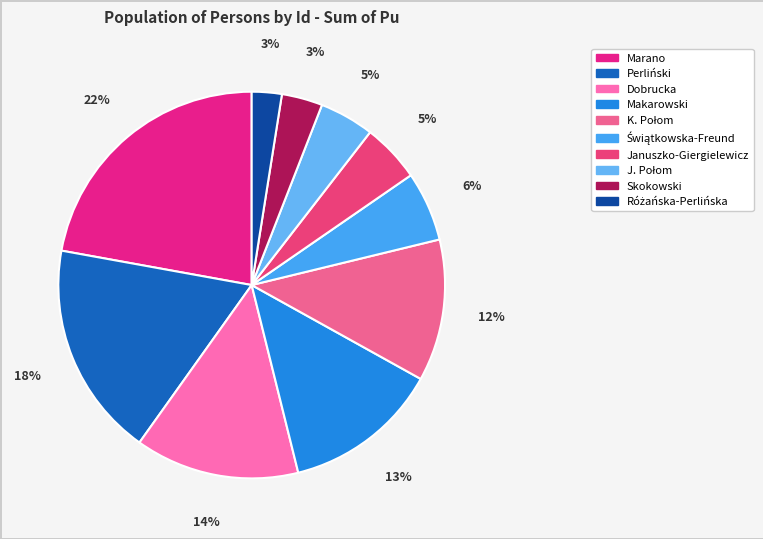

What is the largest slice in the pie chart?

Marano